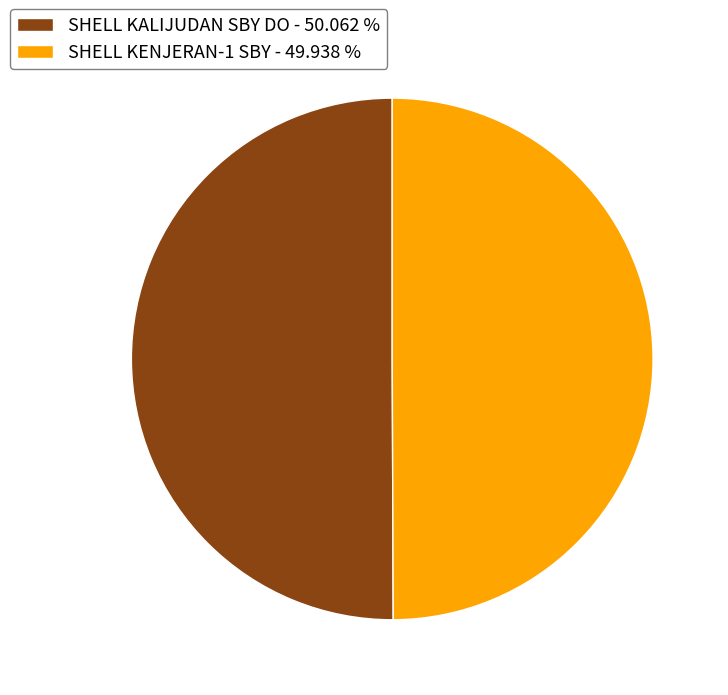

What is the ratio of the value at SHELL KALIJUDAN SBY DO - 50.062 % to the value at SHELL KENJERAN-1 SBY - 49.938 %?

1.0